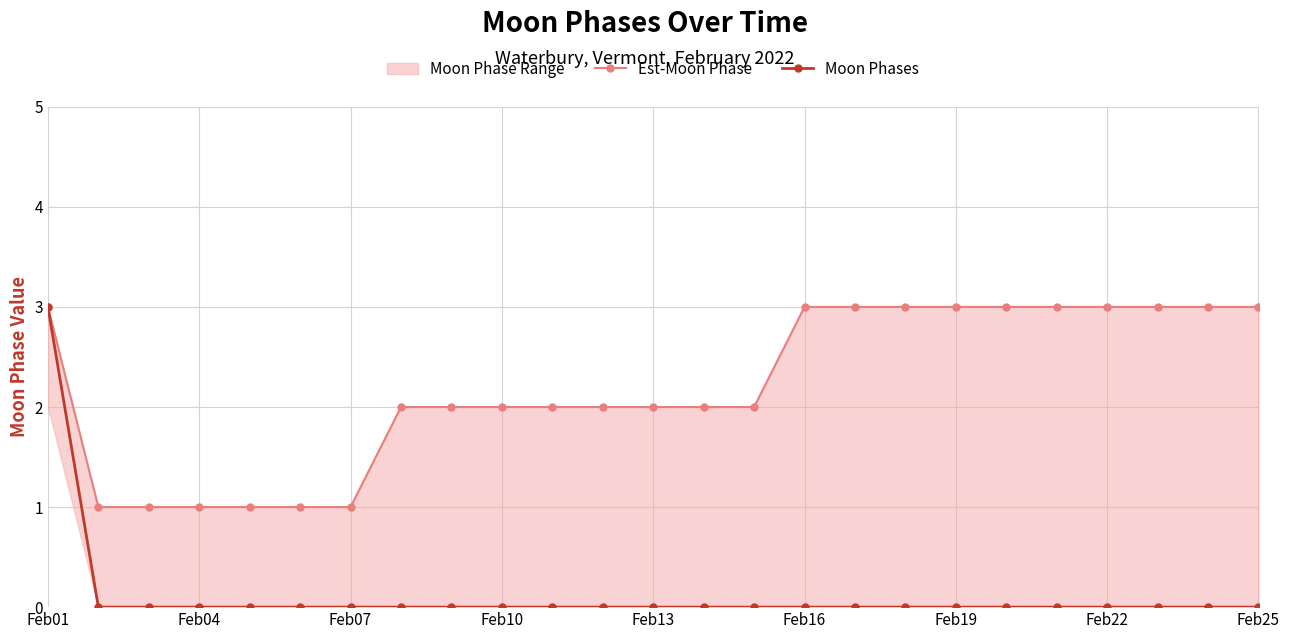

At how many categories does at least one series exceed 2?

11